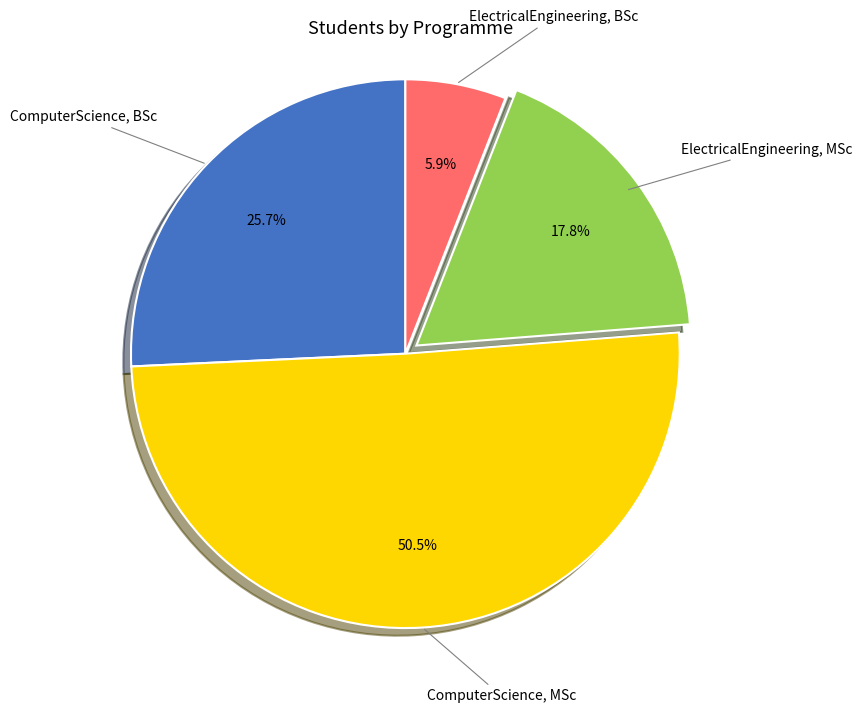

Is it true that ComputerScience, BSc is 26% of the pie?

True